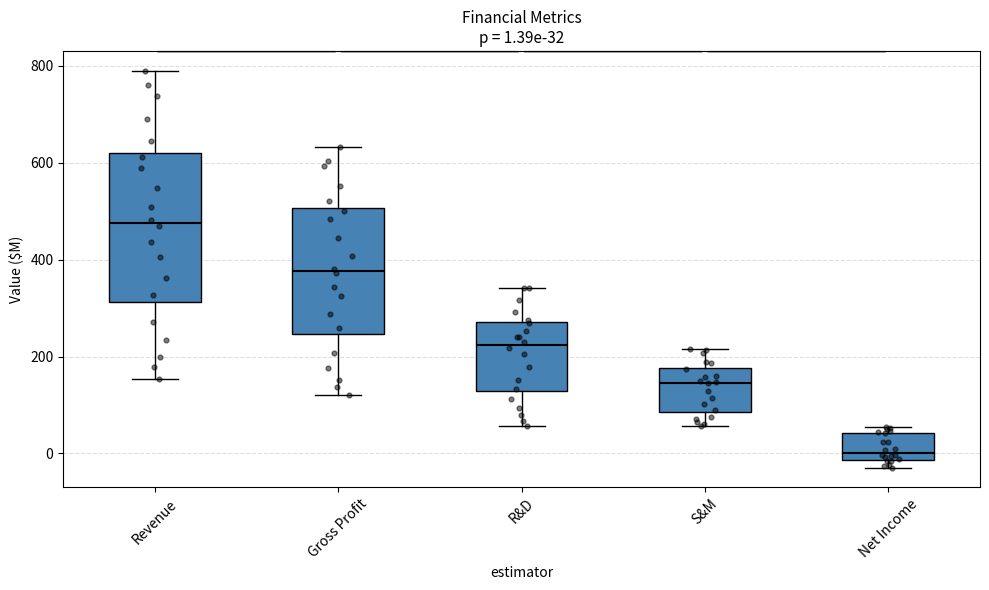

Which box's median line is the highest?

Revenue